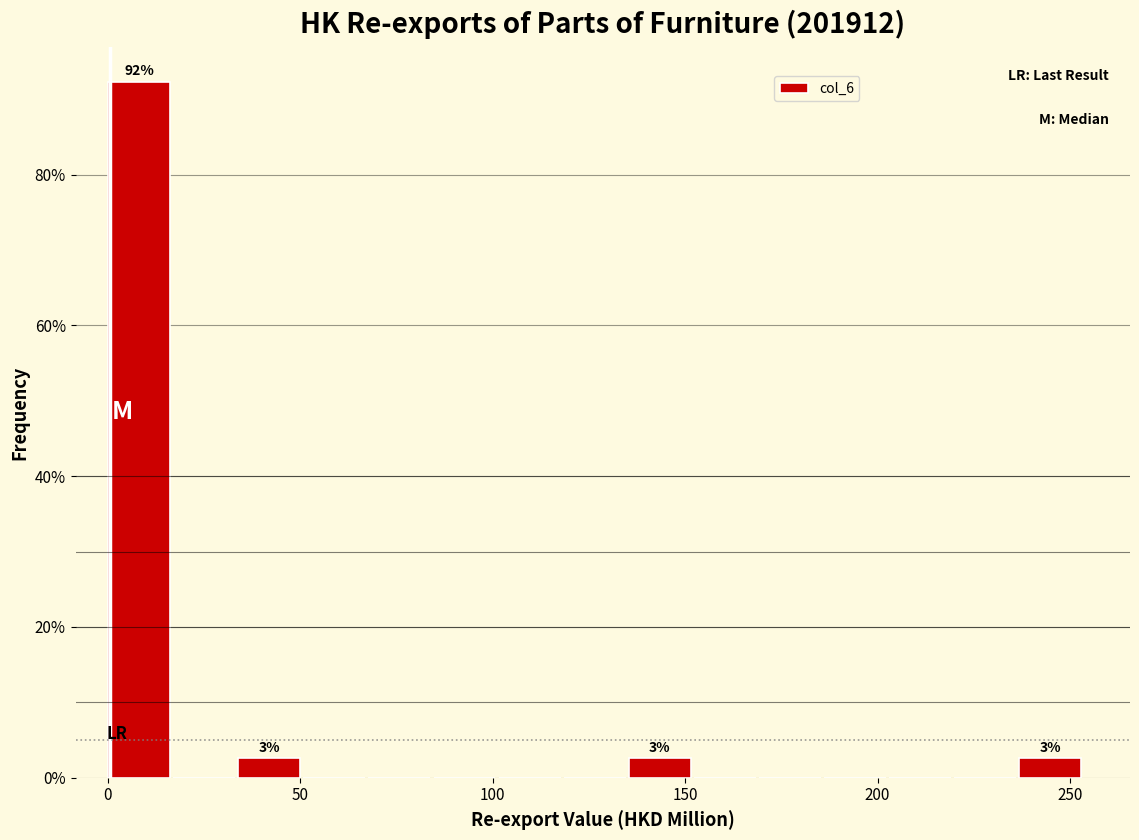

Around what value on the x-axis is the tallest bar? Give the approximate position of its centre, as read against the axis.

10